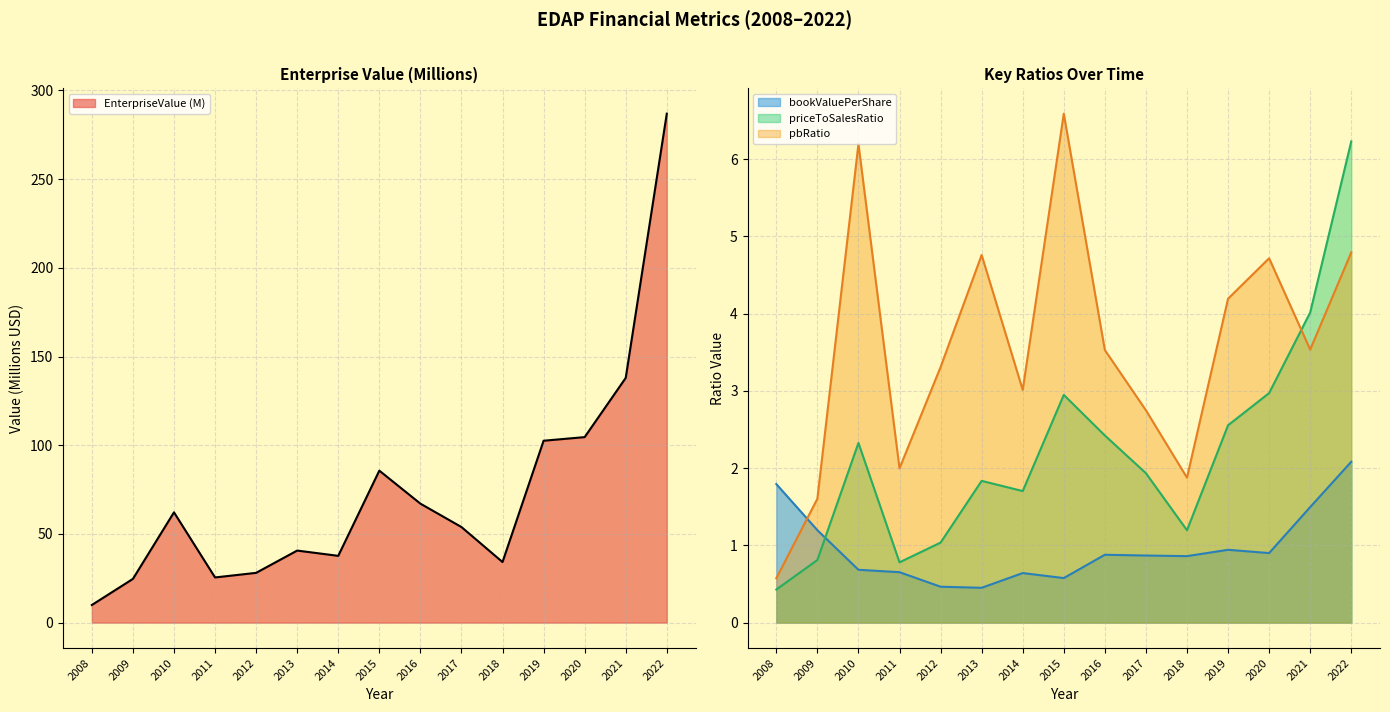

Rank the series at 2016 from lowest to highest value.

bookValuePerShare, priceToSalesRatio, pbRatio, EnterpriseValue